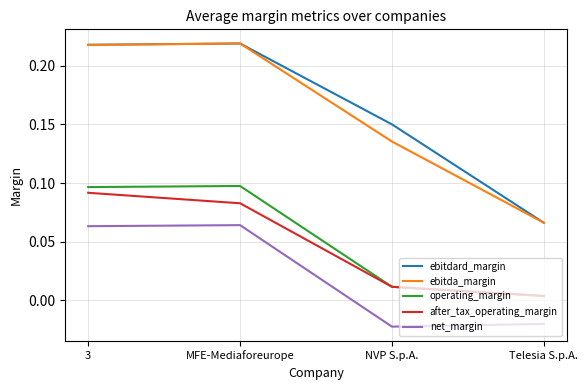

Which label corresponds to the smallest value in the chart?

NVP S.p.A.